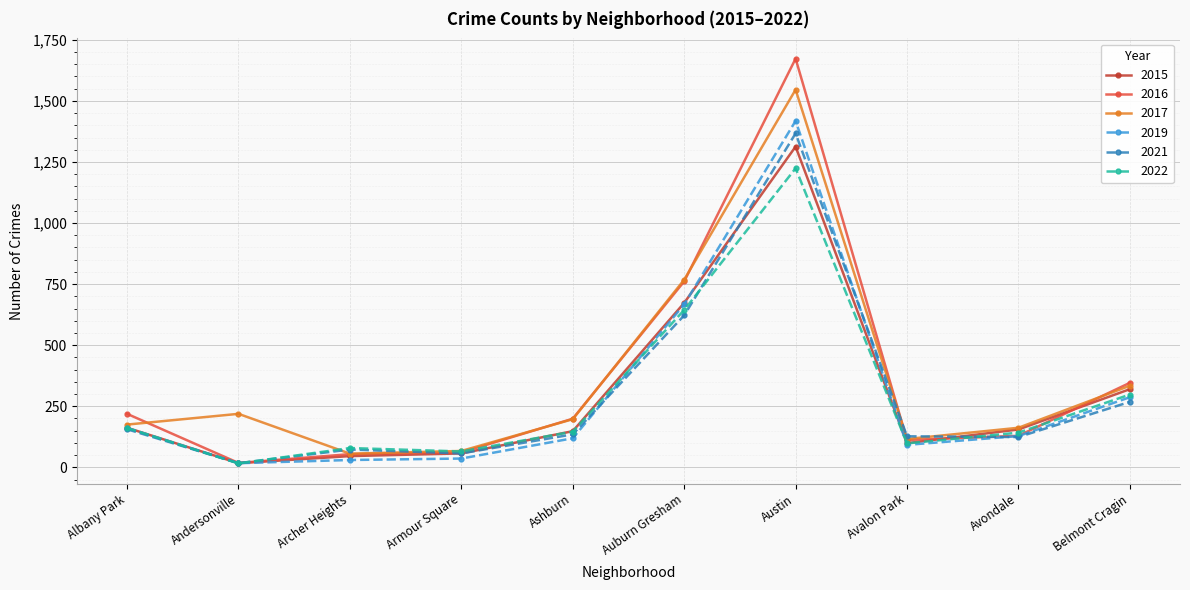

What is the spread (max minus min) of values at Avalon Park?

35